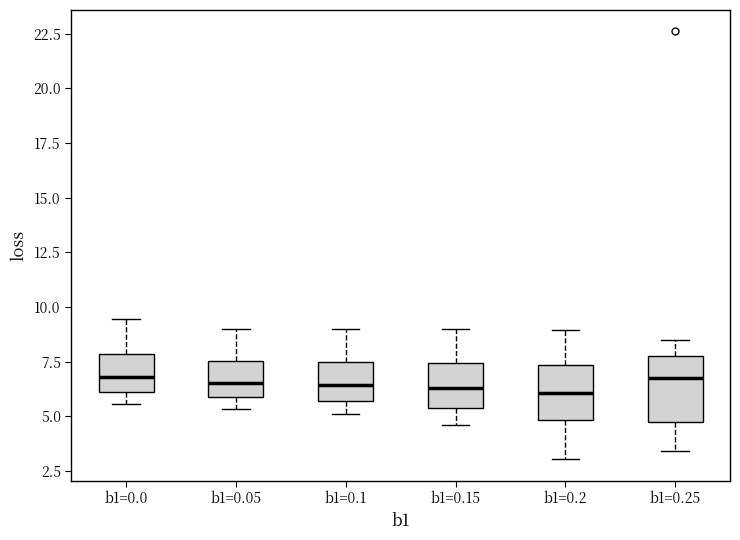

Where does the median line of the box for b1=0.05 sit on the y-axis? The values are not printed on the chart, so give them approximately, as read against the axis.

6.5